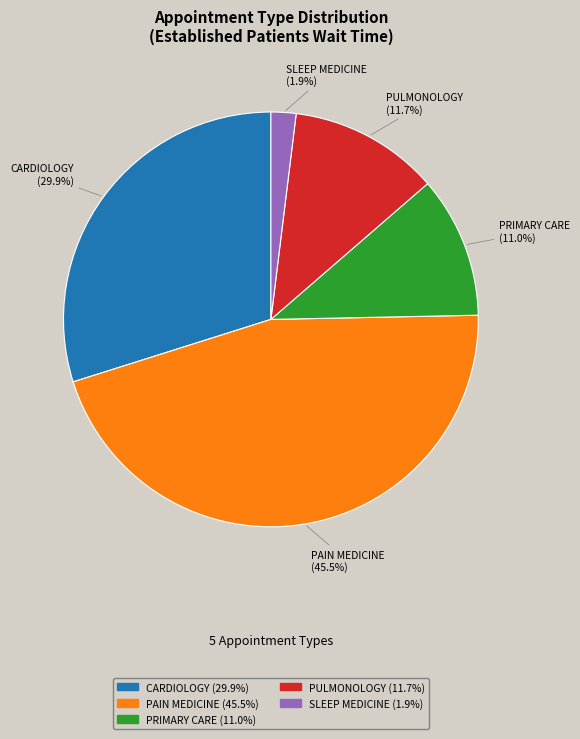

To the nearest percent, what percentage of the pie is SLEEP MEDICINE?

2%